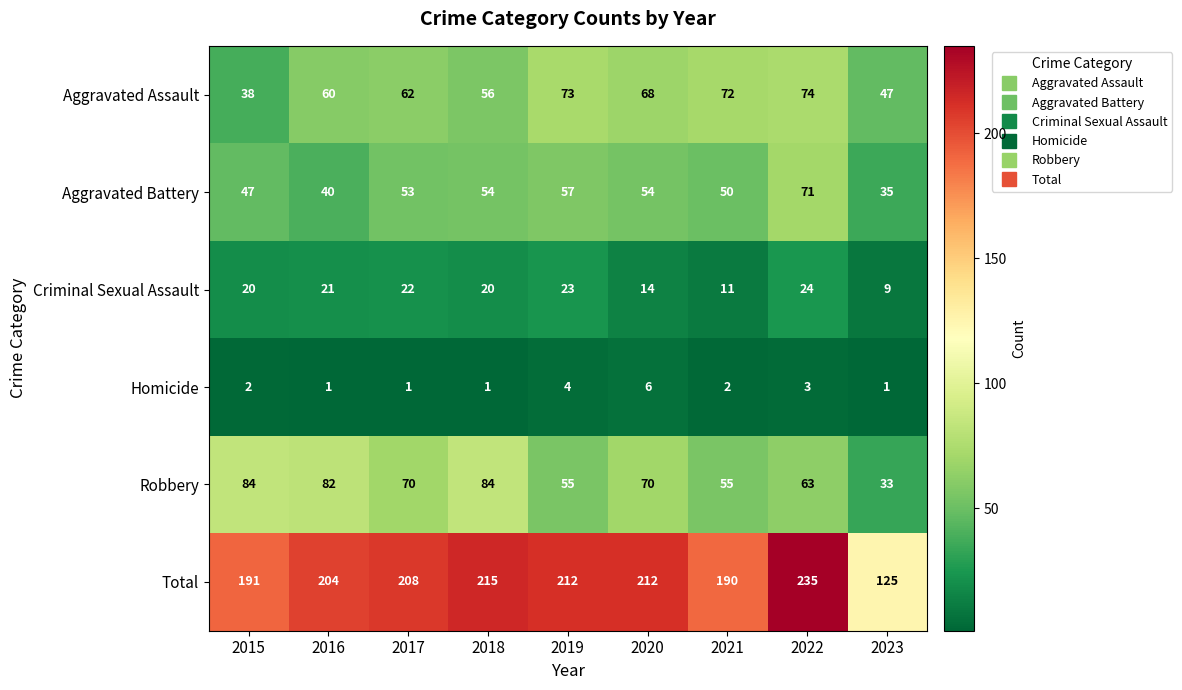

The Aggravated Battery series shows 53 at 2017. True or false?

True